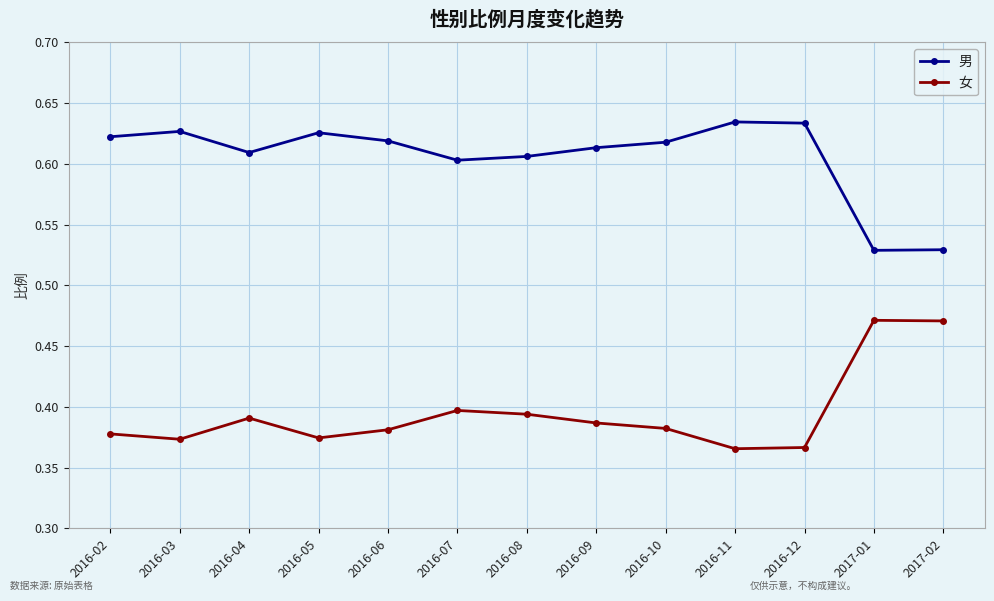

How many series are shown in this chart?

2